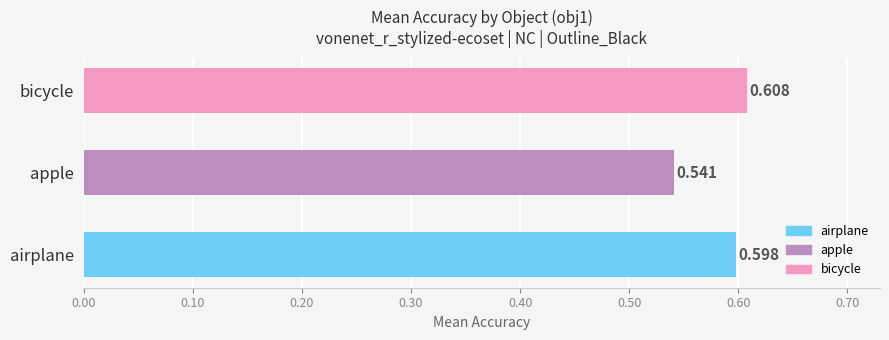

At which category does the chart reach its peak across all series?

bicycle